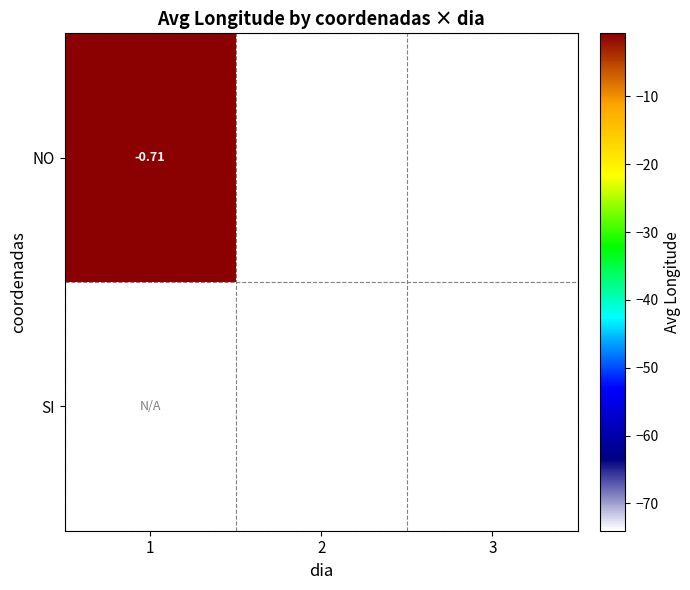

At 2, list the series in order from smallest to largest.

NO, SI